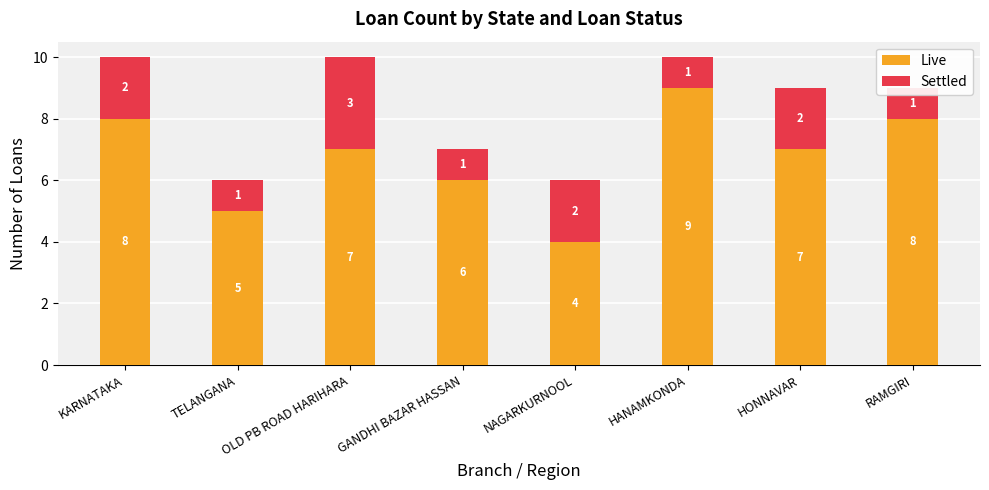

How many bars are there in each group?

2